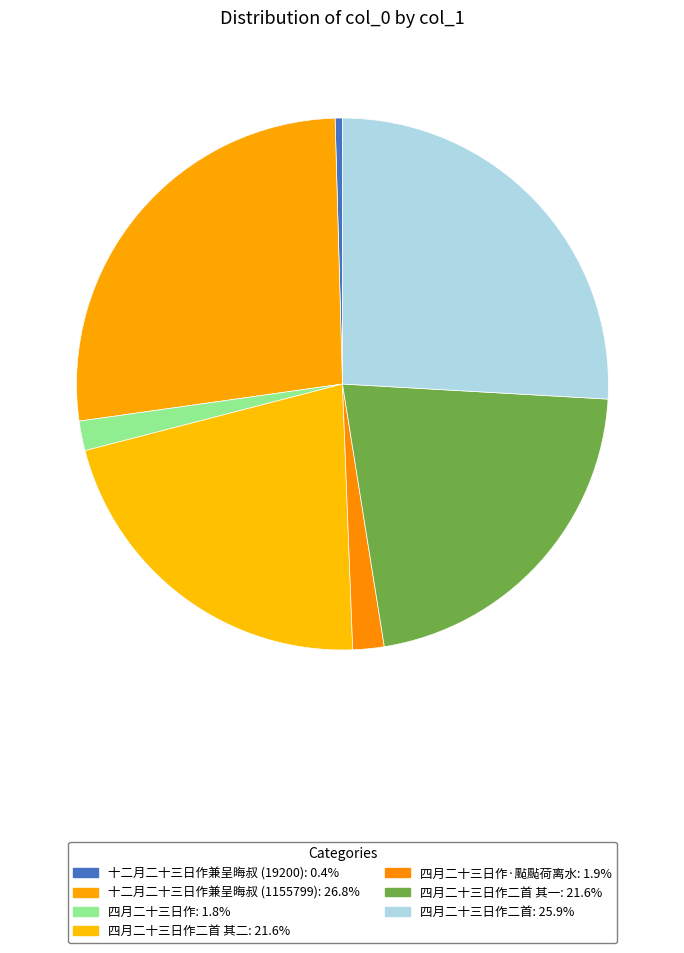

To the nearest percent, what is the average slice percentage?

14%